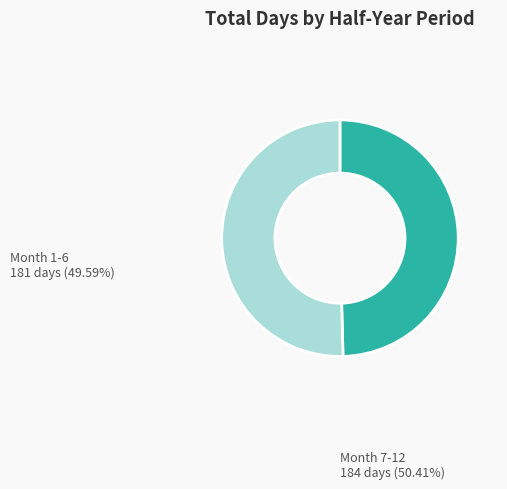

Does any single category account for the majority?

Yes